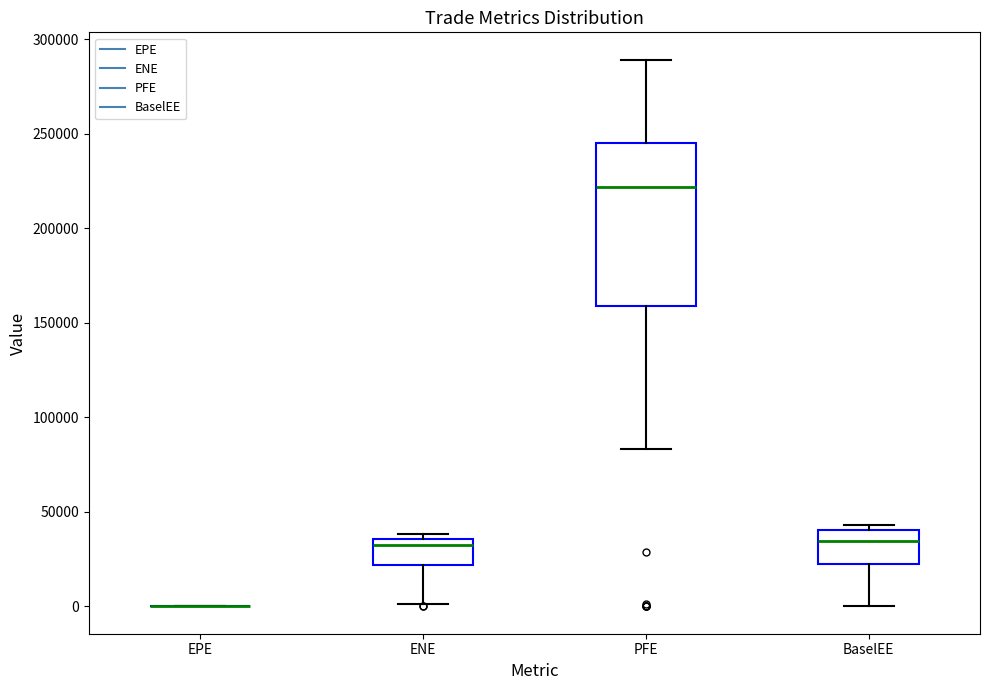

Which box is the tallest, from its lower edge to its upper edge?

PFE